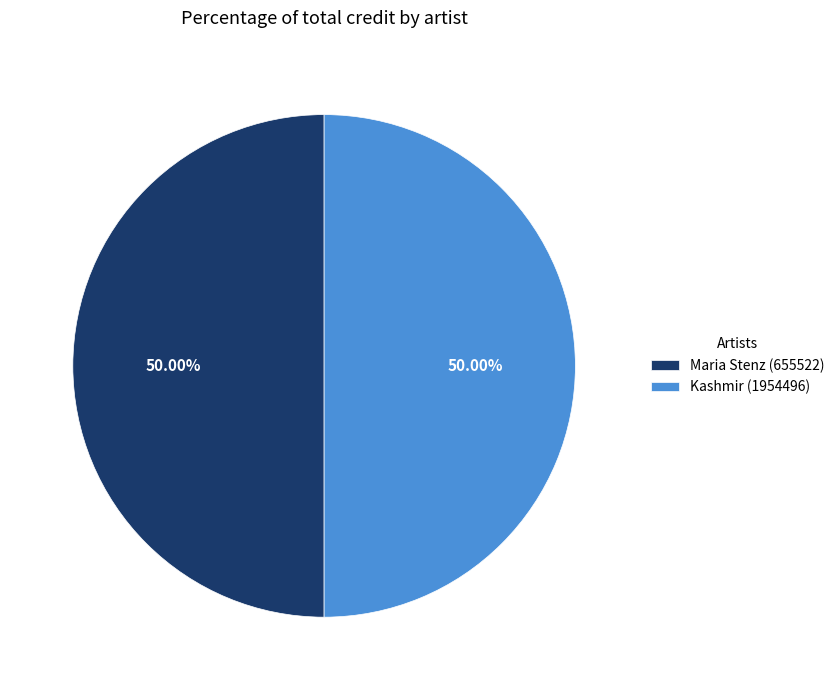

What is the ratio of the value at Maria Stenz (655522) to the value at Kashmir (1954496)?

1.0